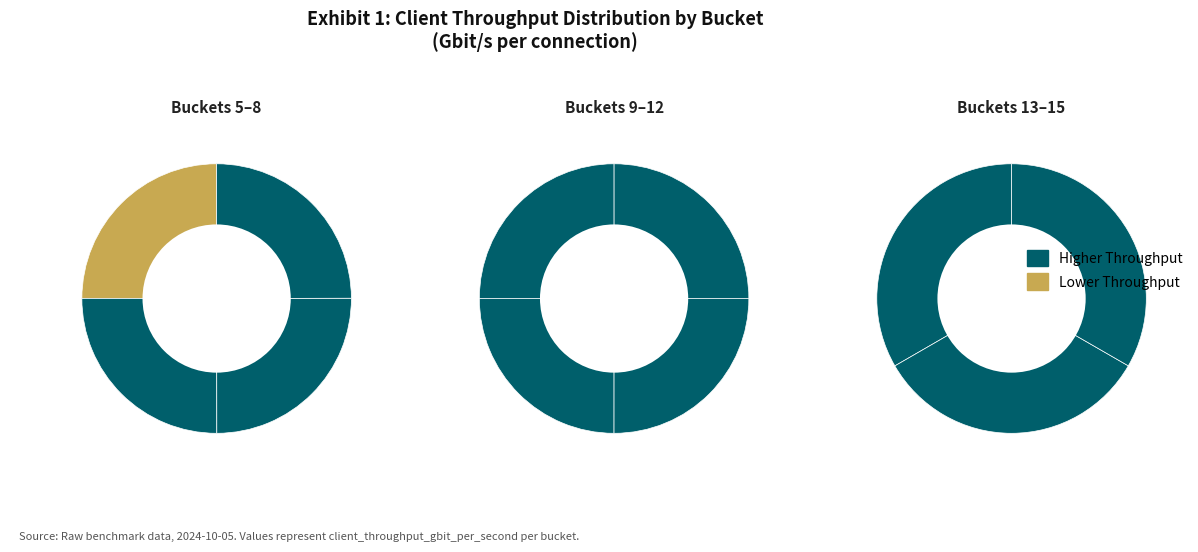

To the nearest percent, what portion does 12 represent?

9%